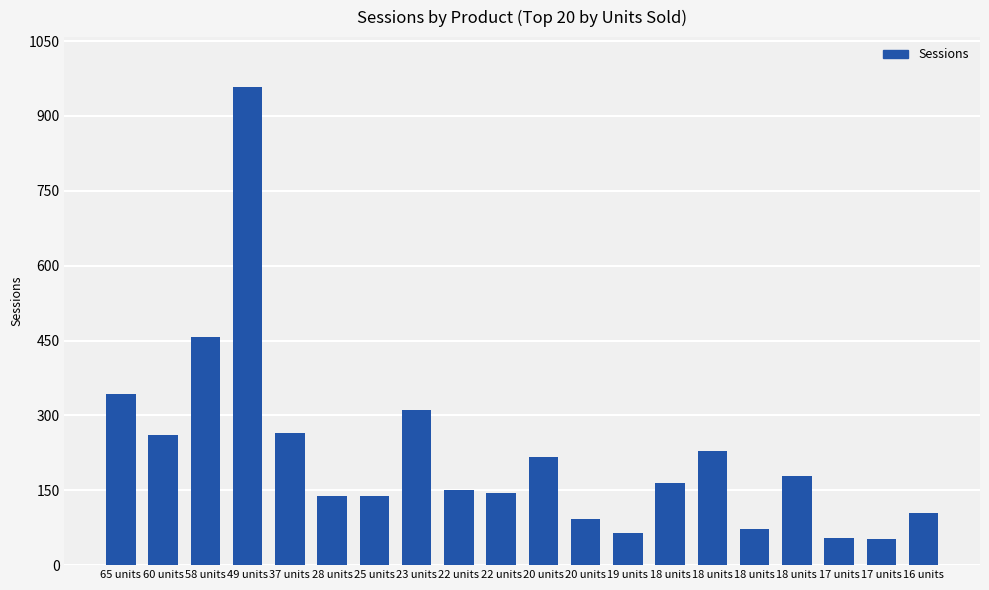

The chart shows a value of 150 at 22 units. True or false?

True